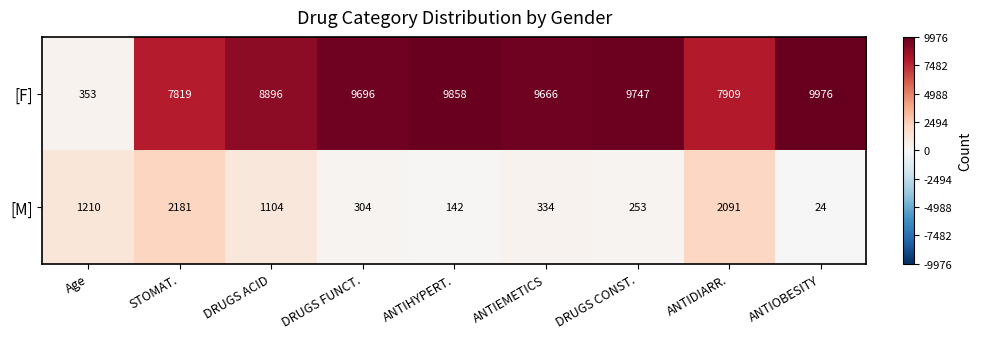

Which series has the widest spread of values?

[F]